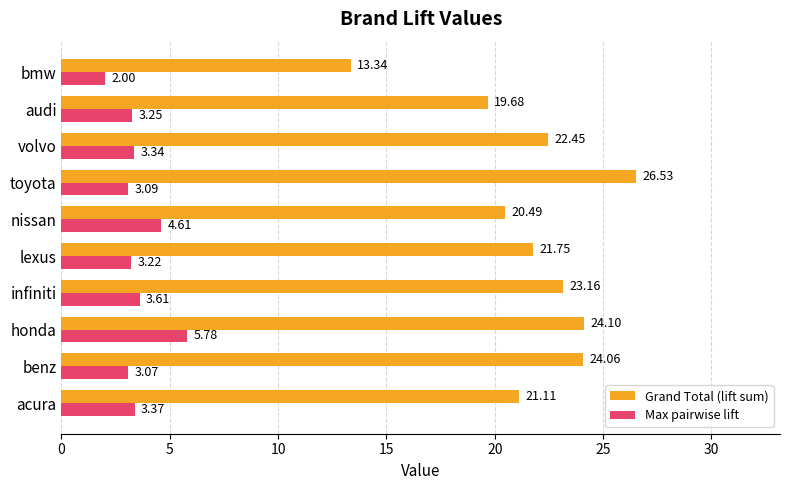

List the series in order of their peak value, lowest first.

Max pairwise lift, Grand Total (lift sum)